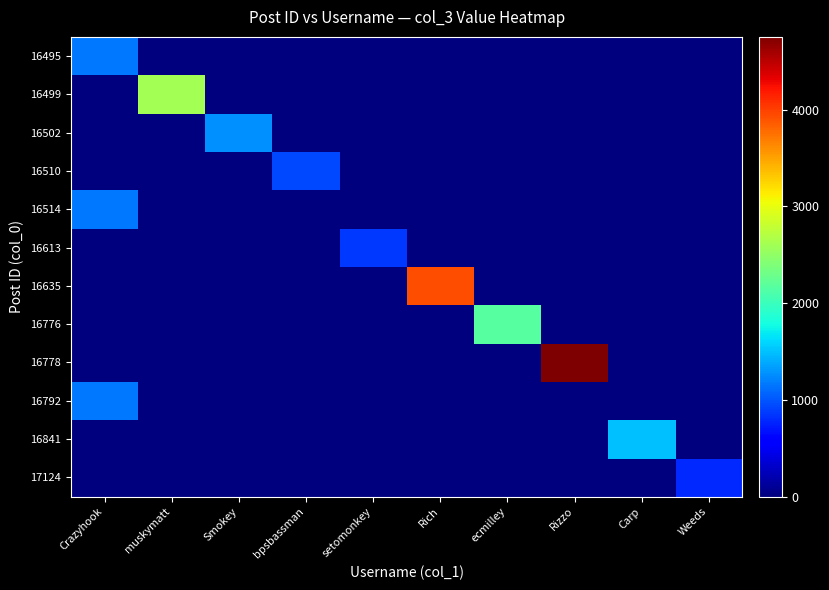

At which category is the sum across all series the highest?

Rizzo